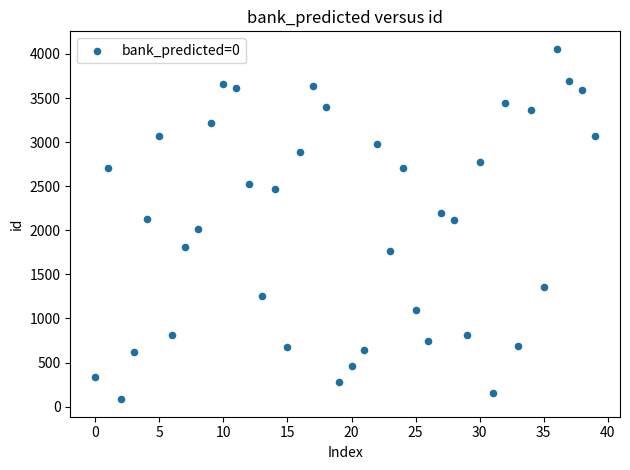

What is the range of Y values (max minus min)?

3974